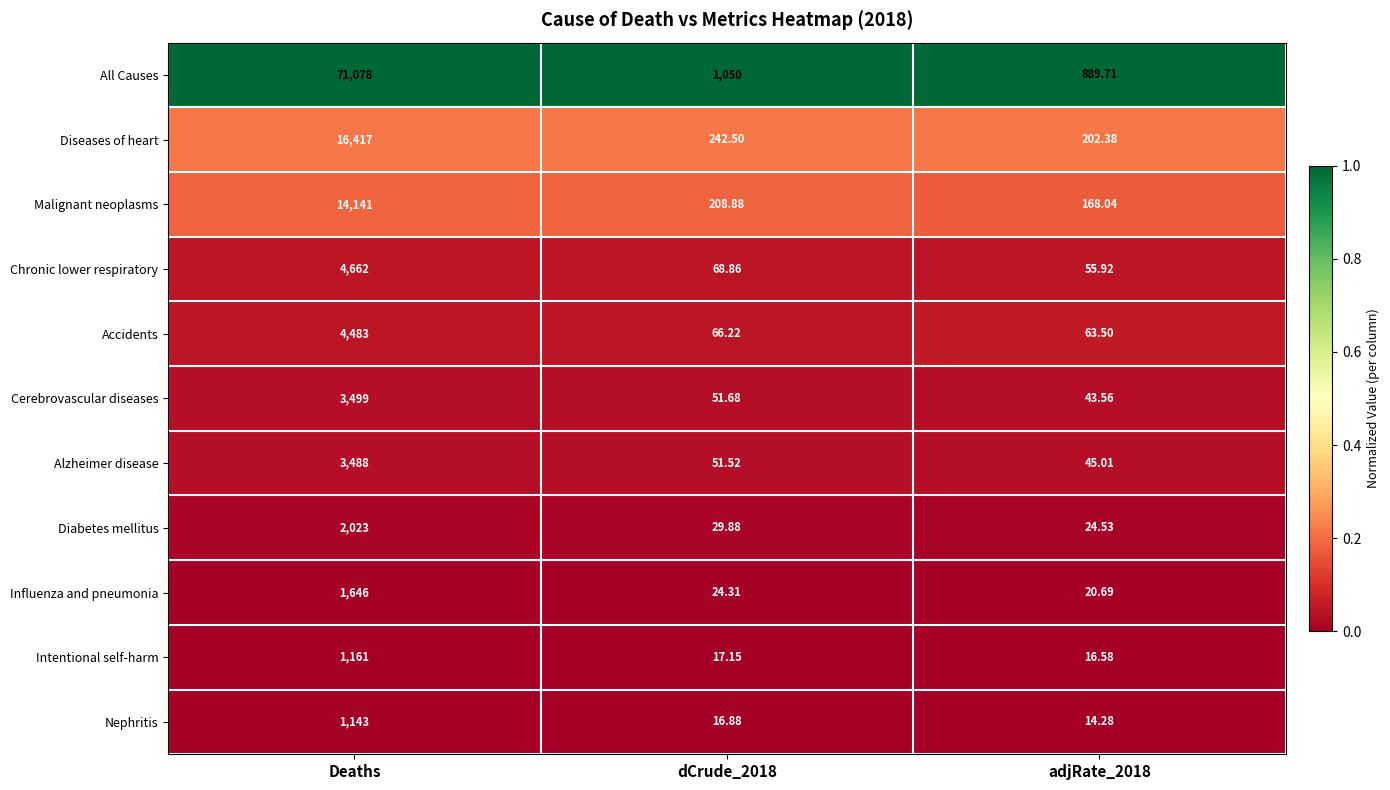

Where does the Chronic lower respiratory series first go above 68?

Deaths